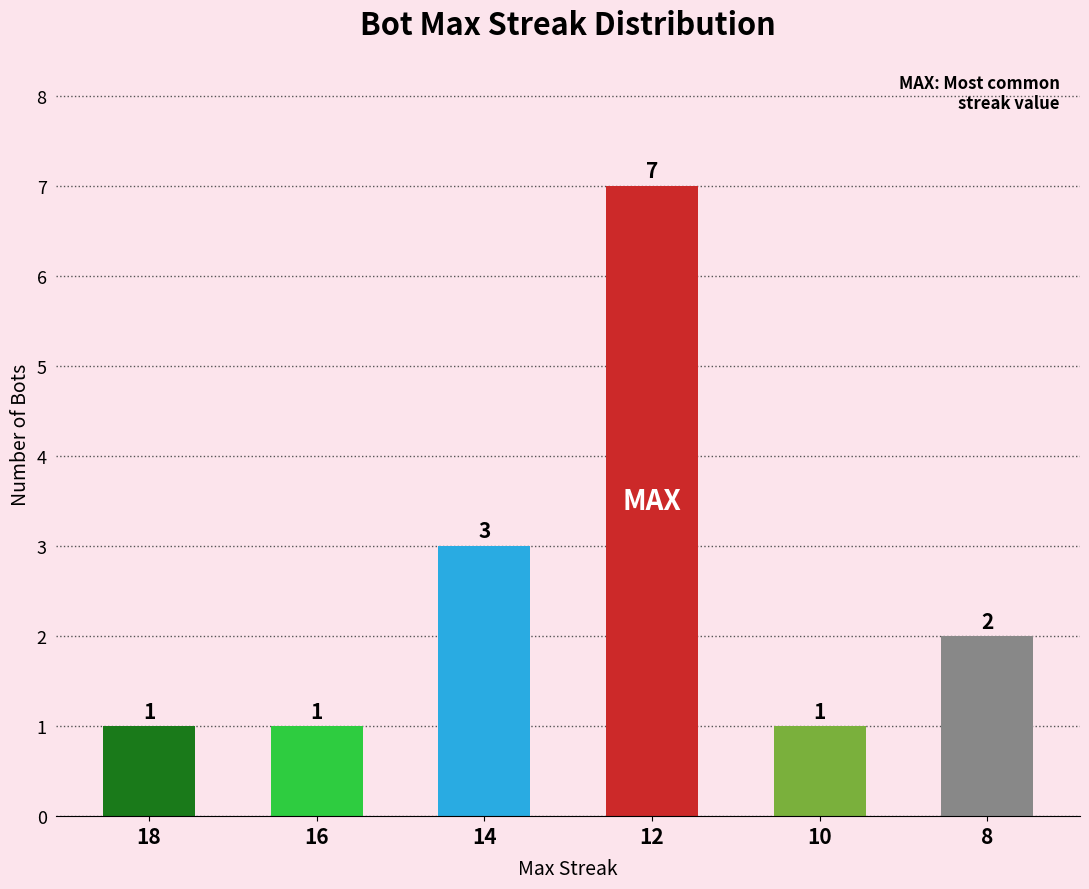

Reading left to right, list all the values displayed in this chart.

18=1	16=1	14=3	12=7	10=1	8=2